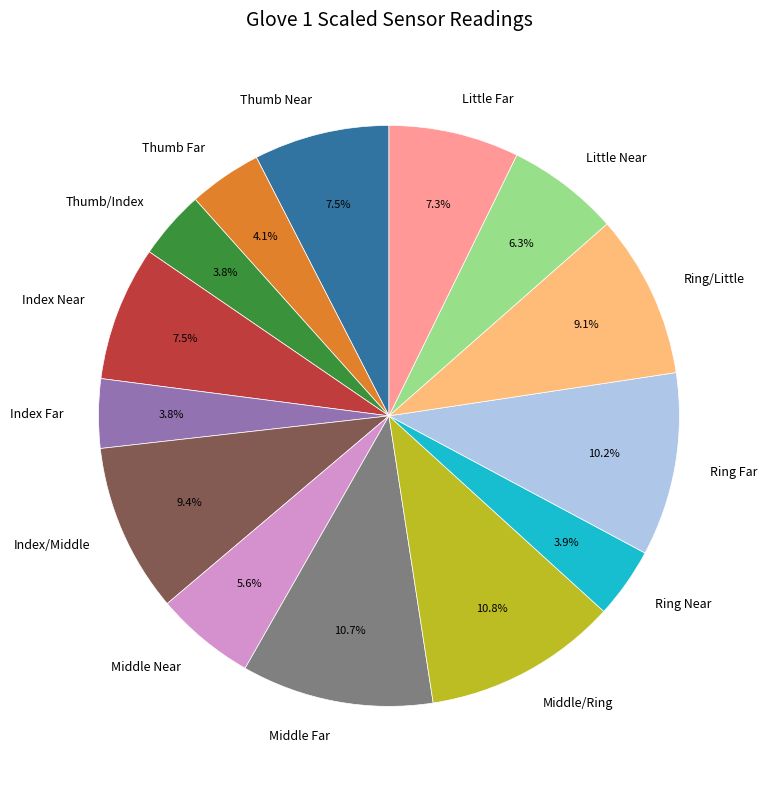

Combined, what portion of the pie is Index Near and Ring/Little?

16.6%